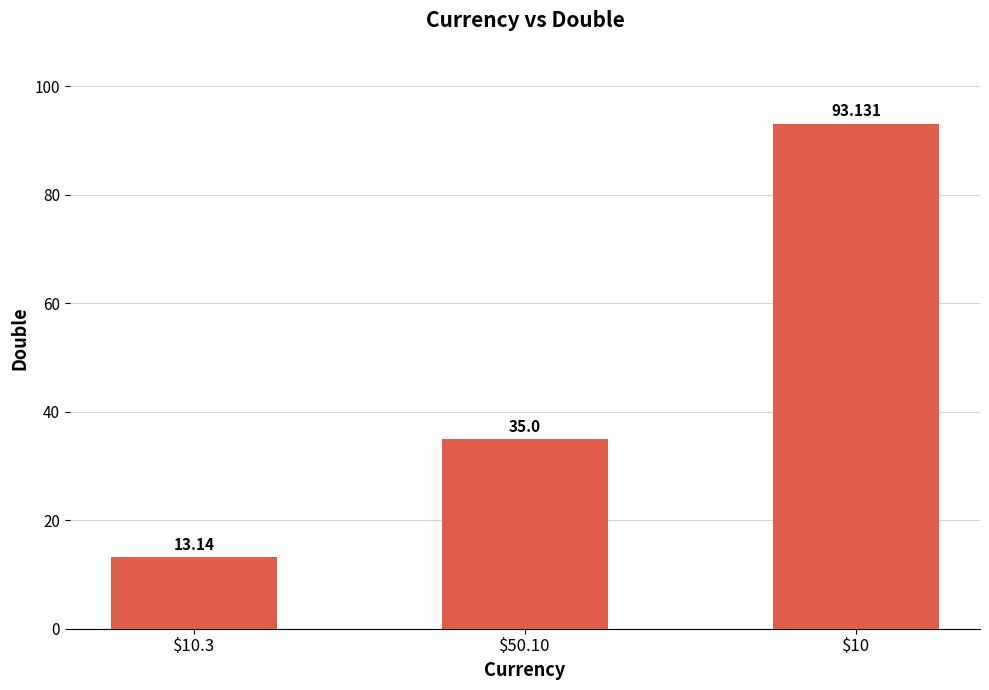

What is the label of the 2nd bar from the left?

$50.10